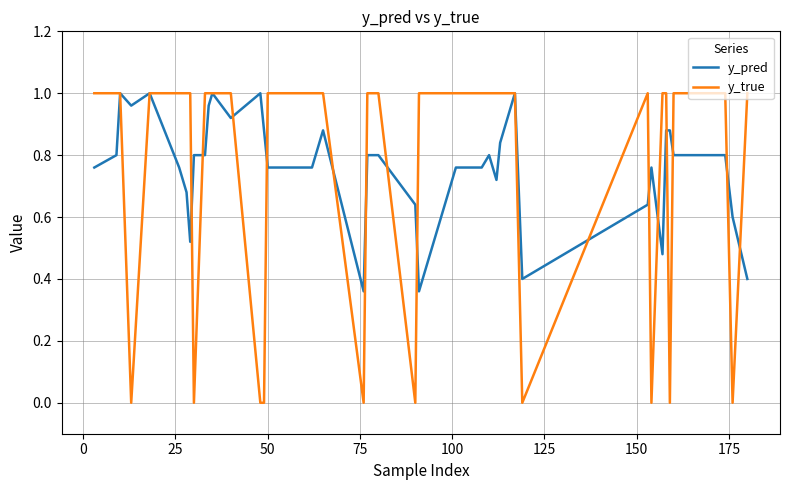

List the series in order of their overall mean, lowest first.

y_true, y_pred